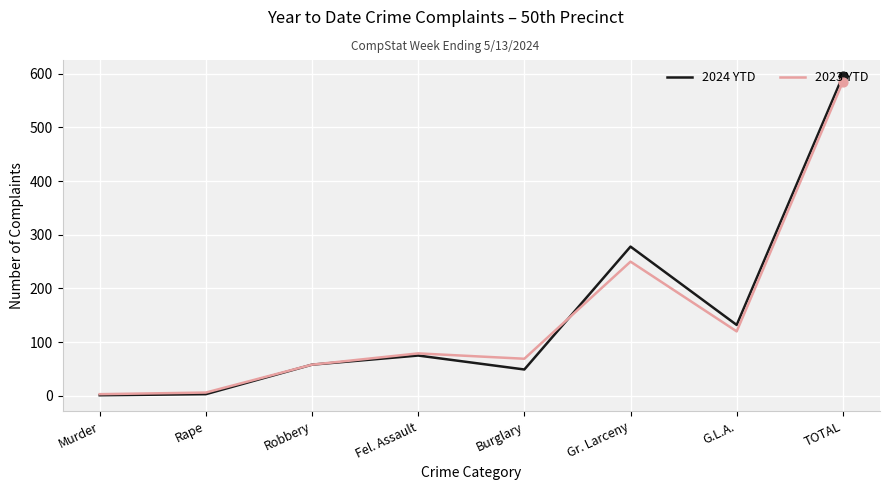

Is the value of 2024 YTD at Fel. Assault greater than the value of 2023 YTD at Robbery?

Yes